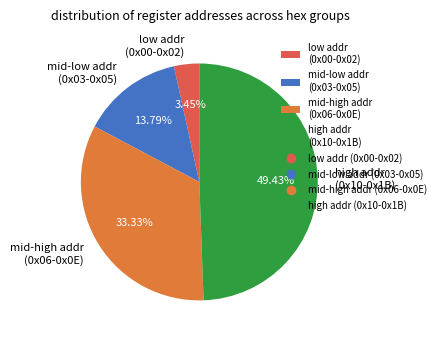

Do mid-high addr (0x06-0x0E) and mid-low addr (0x03-0x05) together represent more than half of the pie?

No